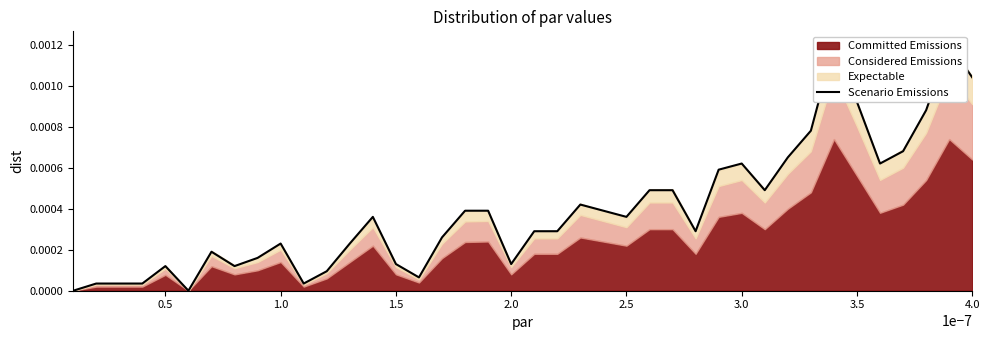

How many lines are shown in the chart?

1